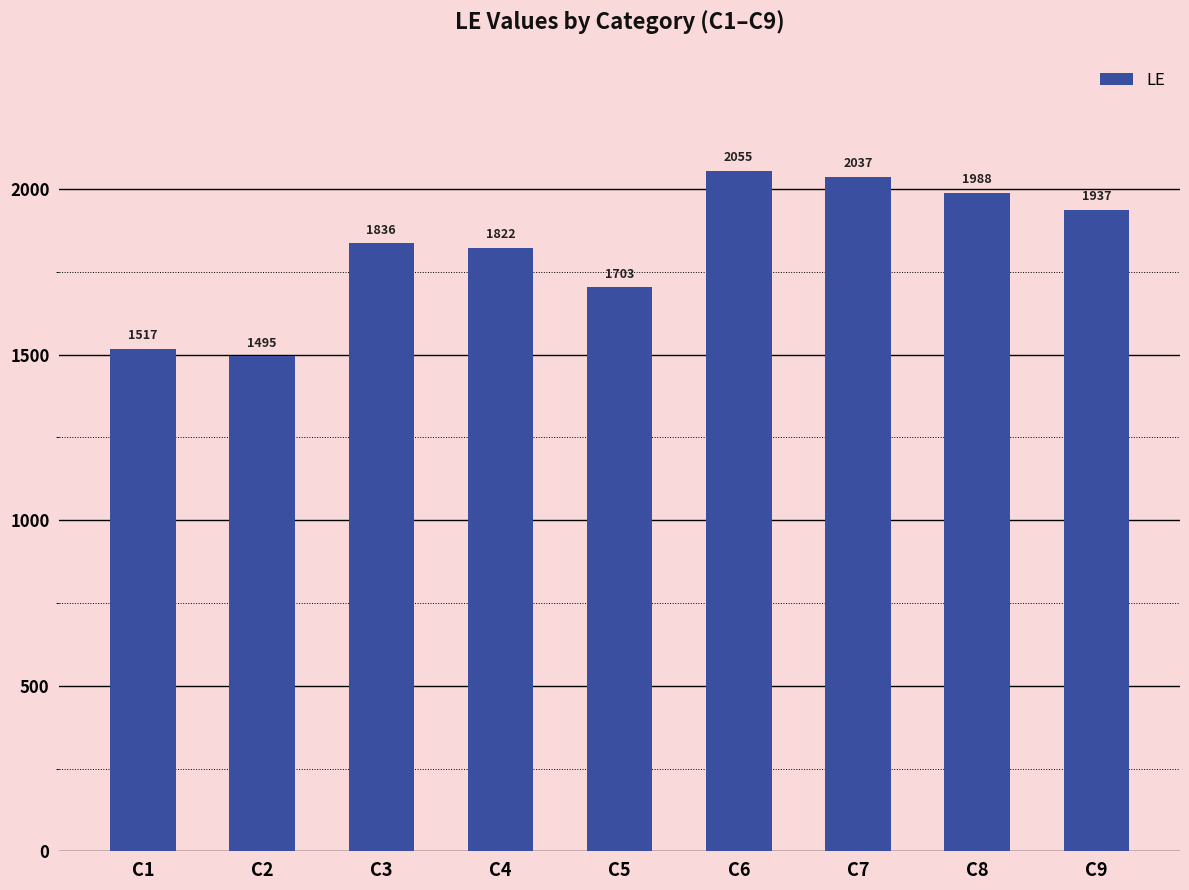

Rank the categories by value from highest to lowest.

C6, C7, C8, C9, C3, C4, C5, C1, C2